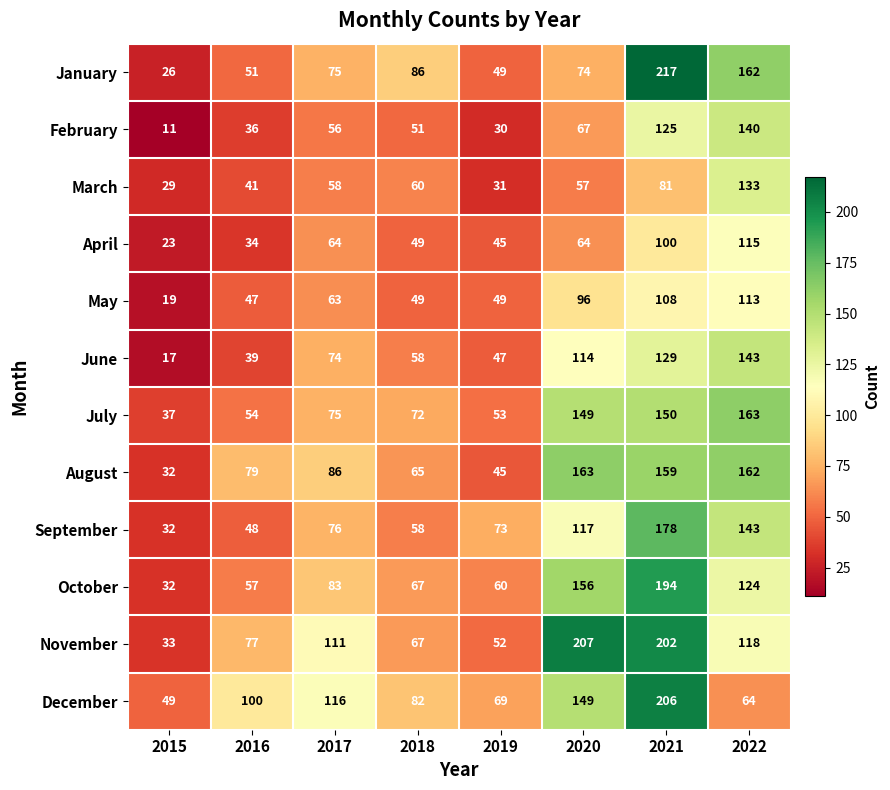

Which series has the widest spread of values?

January